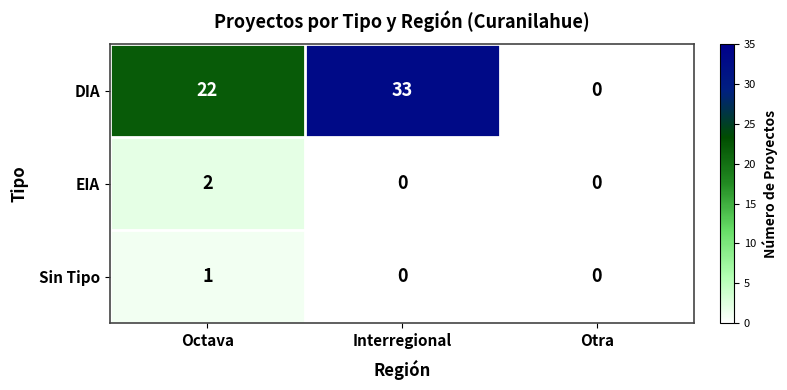

Count the Sin Tipo values in the range 0 to 1.

3